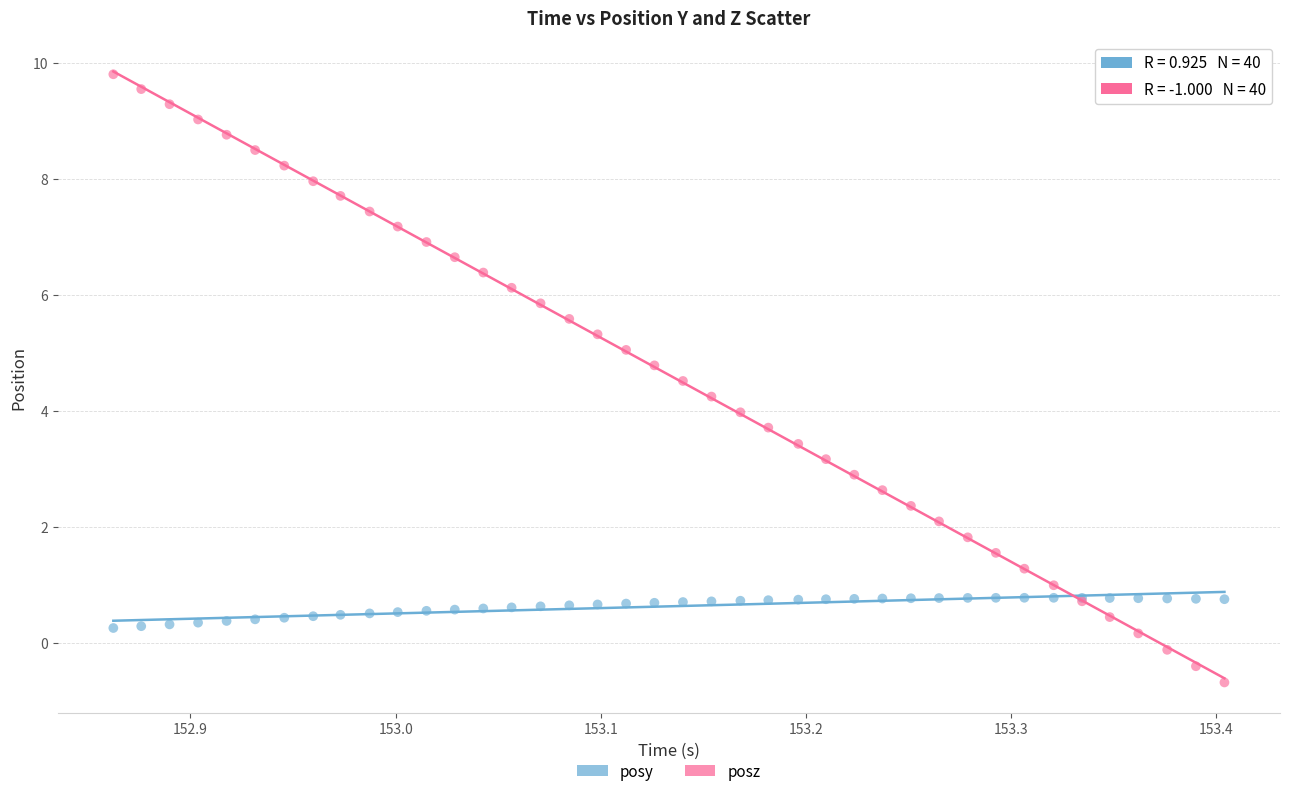

Which series contains the highest Y value?

posz